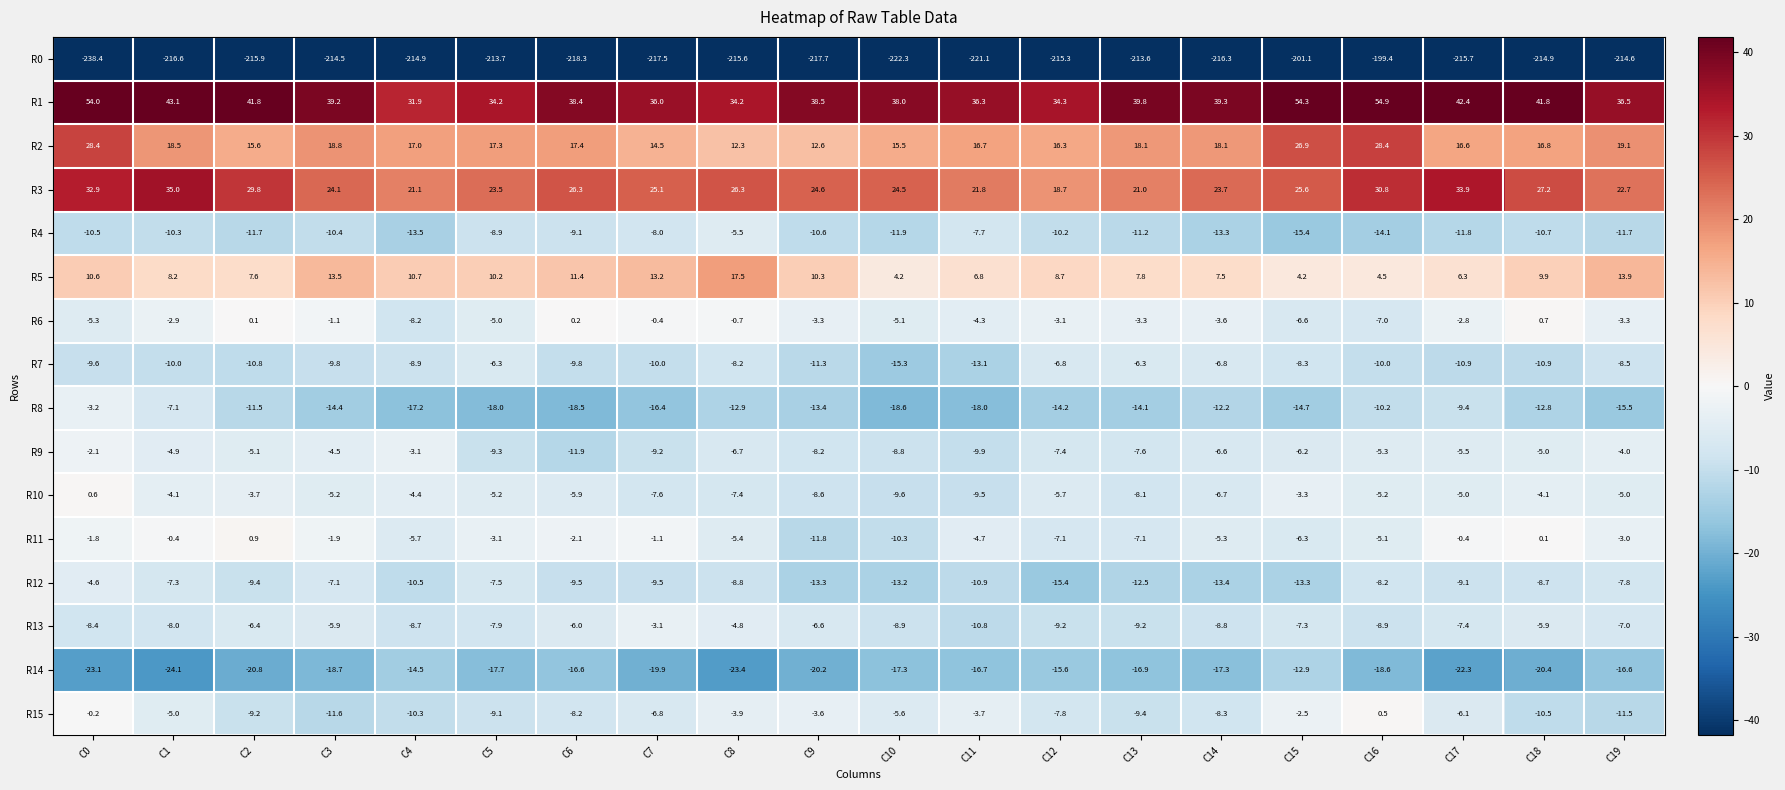

The value of R11 at C5 is -5.5. True or false?

False